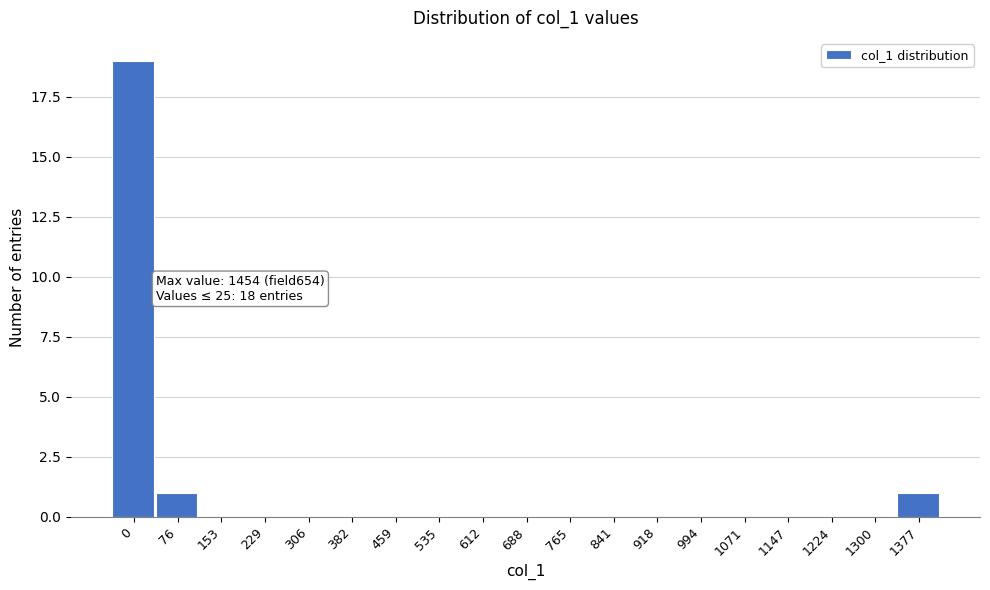

Reading left to right, extract all data points from this chart.

0=19	76=1	153=0	229=0	306=0	382=0	459=0	535=0	612=0	688=0	765=0	841=0	918=0	994=0	1071=0	1147=0	1224=0	1300=0	1377=1